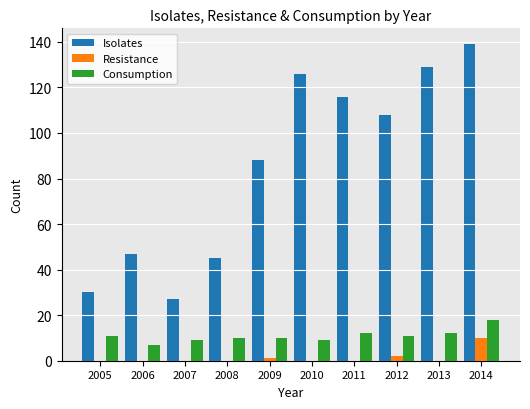

At which label is Isolates closest to 83?

2009